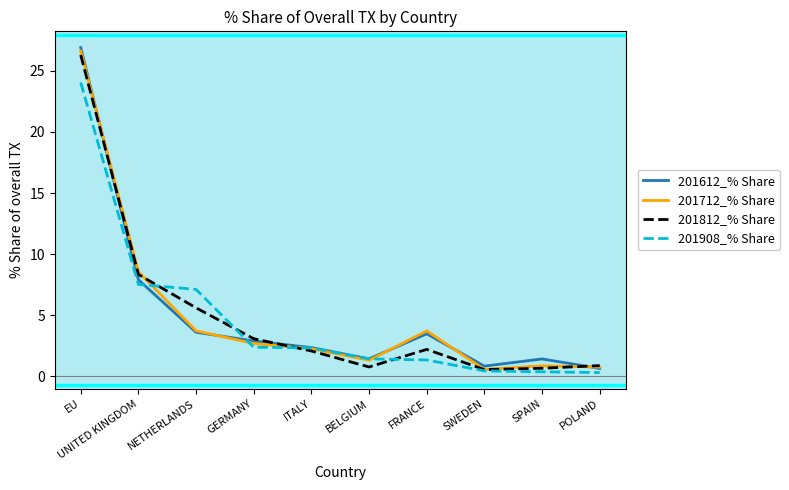

Is it true that 201712_% Share equals 2.3 at ITALY?

True